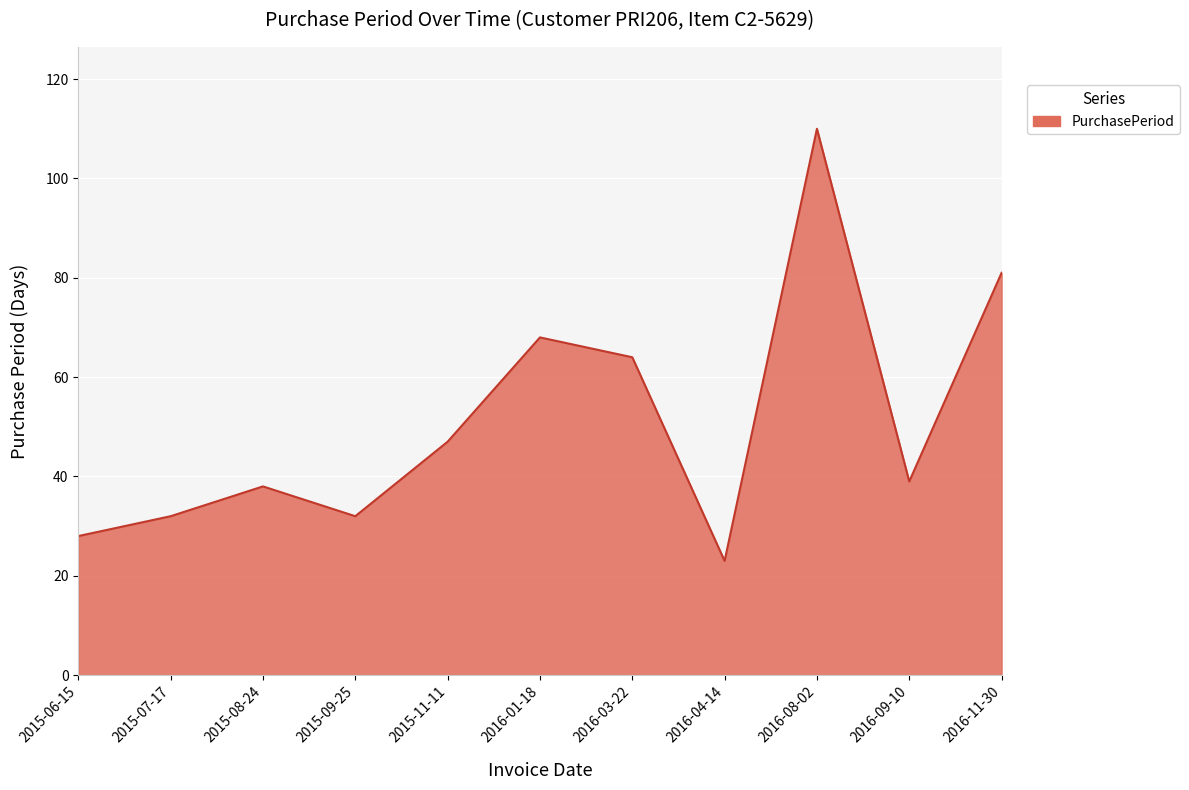

Which category has the highest value across all series?

2016-08-02